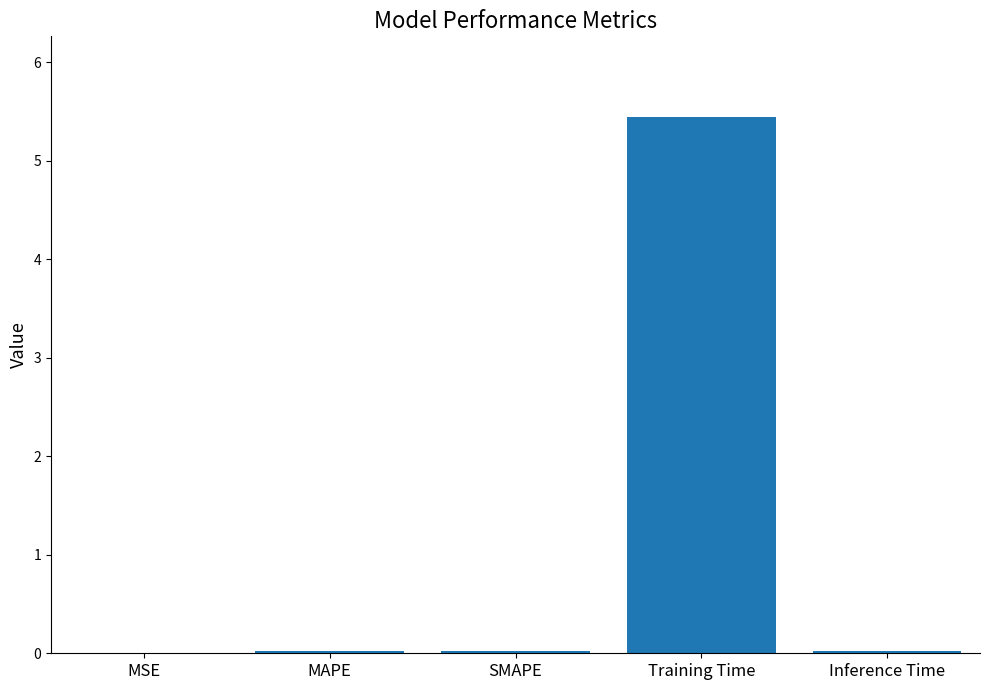

Which has a higher value, Inference Time or Training Time?

Training Time